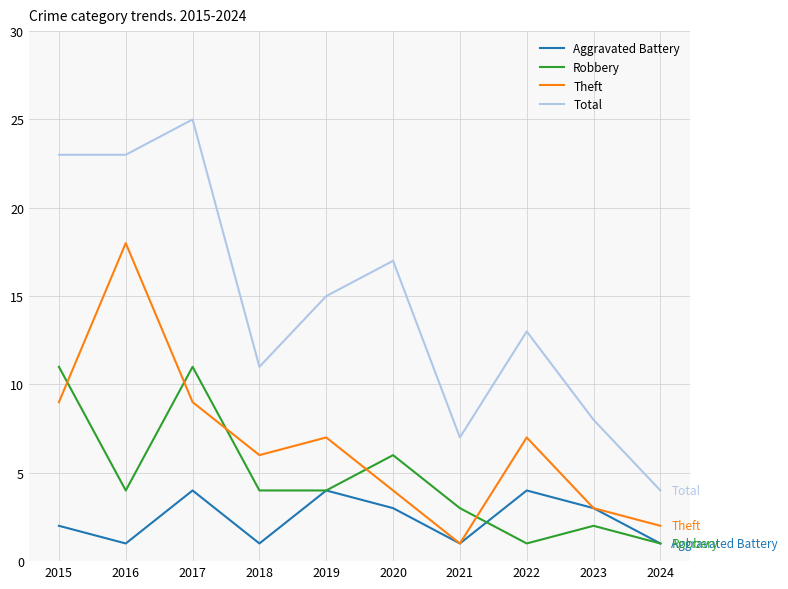

Reading left to right, what are all the values shown in this chart?

Aggravated Battery: 2	1	4	1	4	3	1	4	3	1
Robbery: 11	4	11	4	4	6	3	1	2	1
Theft: 9	18	9	6	7	4	1	7	3	2
Total: 23	23	25	11	15	17	7	13	8	4